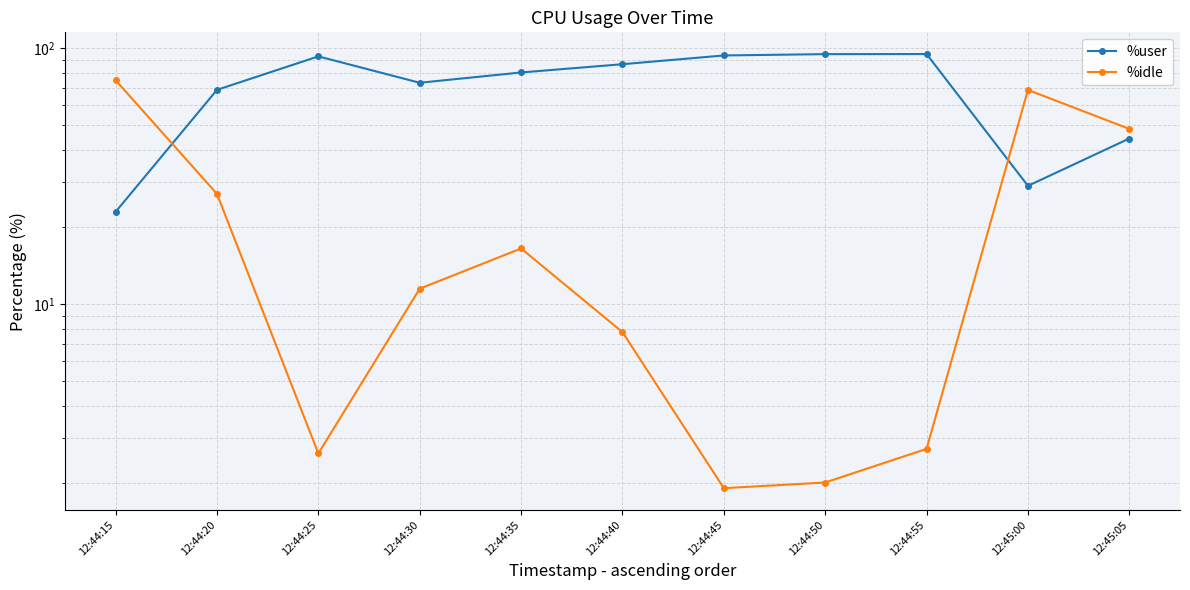

How many data points in %idle are above 11?

6